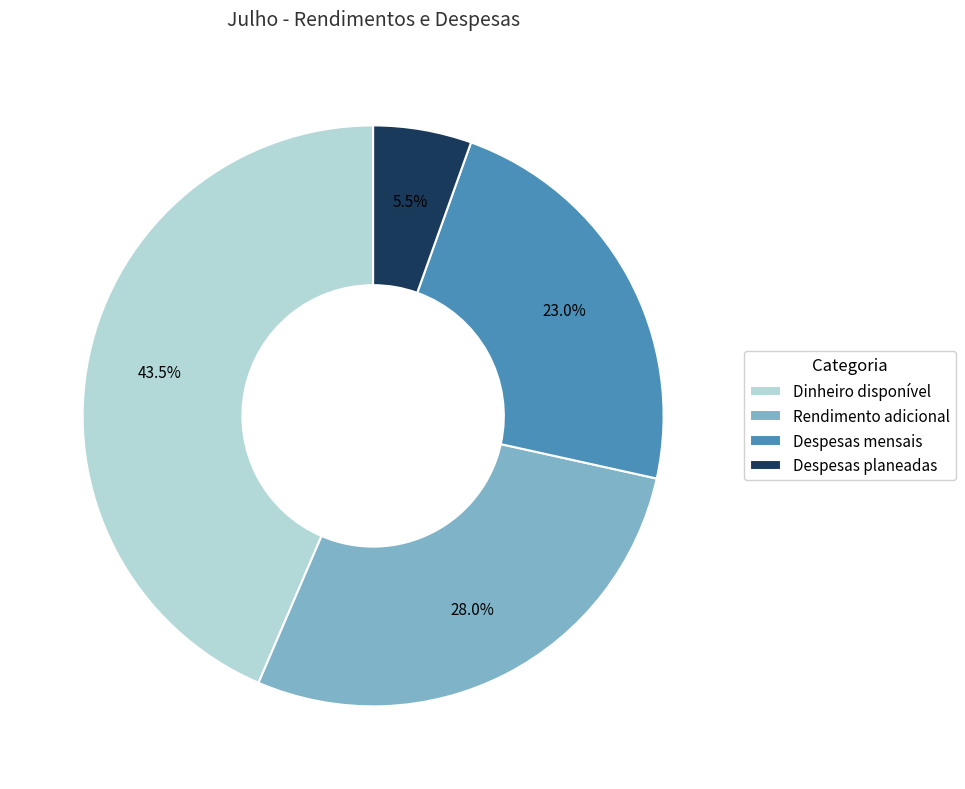

To the nearest percent, what is the difference between the Dinheiro disponível and Despesas planeadas slice percentages?

38%